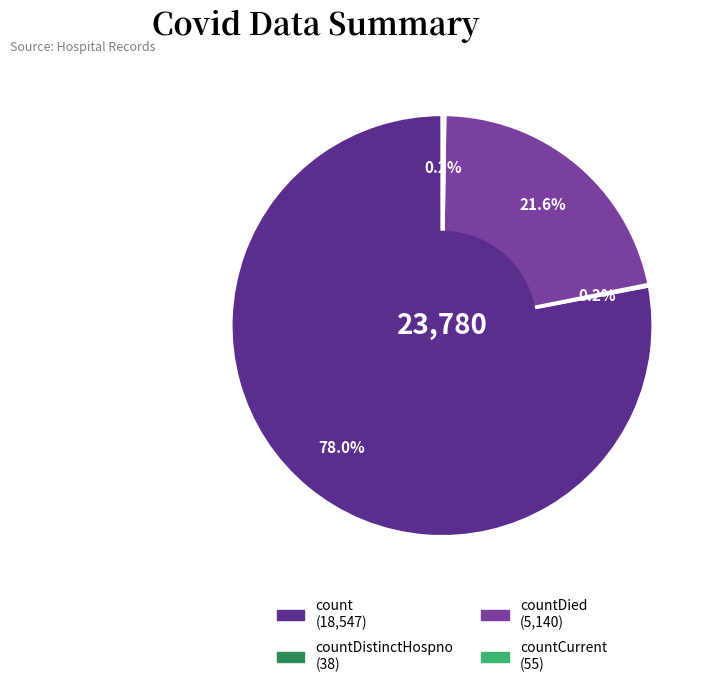

Does any single category account for the majority?

Yes